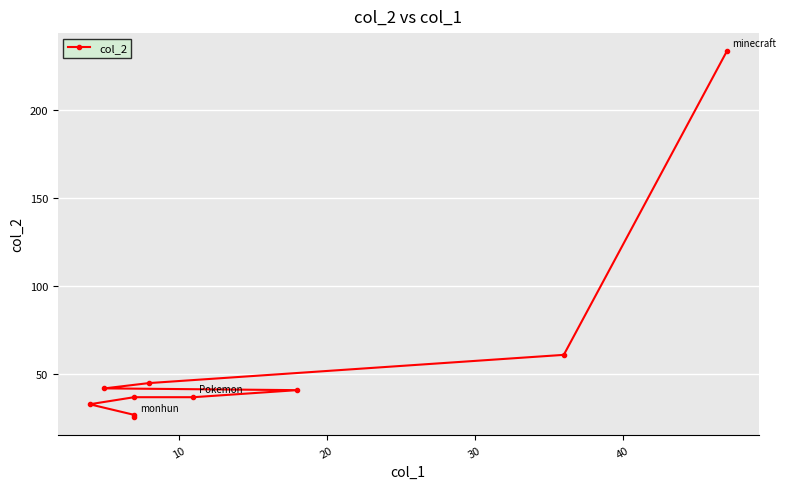

How many lines are shown in the chart?

1